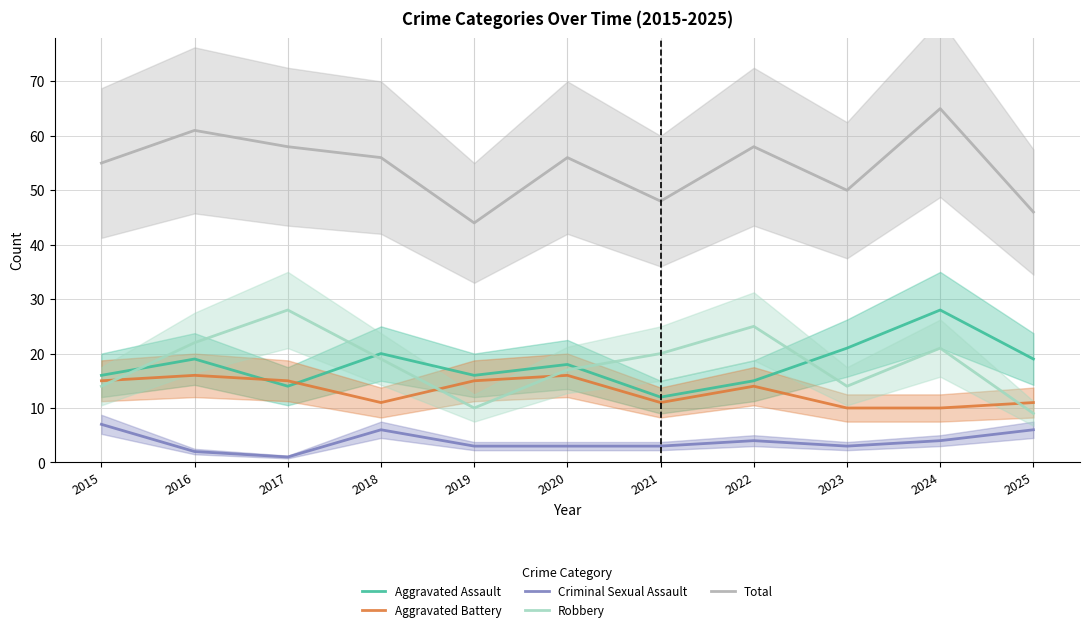

True or false: Aggravated Battery has a value of 20 at 2017.

False